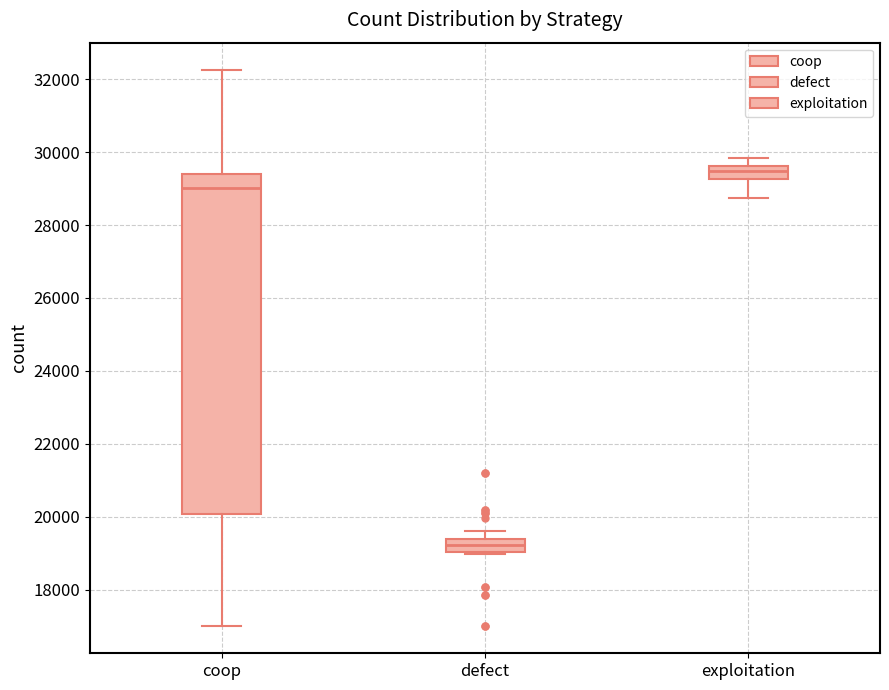

Reading left to right, read every box against the y-axis: the position of its median line, the range the box covers, and the ends of its whiskers. The values are not printed on the chart, so give them approximately, as read against the axis.

coop: median 29000, box 20000 to 29400, whiskers 17000 to 32200
defect: median 19200, box 19000 to 19400, whiskers 19000 (just below the box's lower edge) to 19600
exploitation: median 29400, box 29200 to 29600, whiskers 28800 to 29800